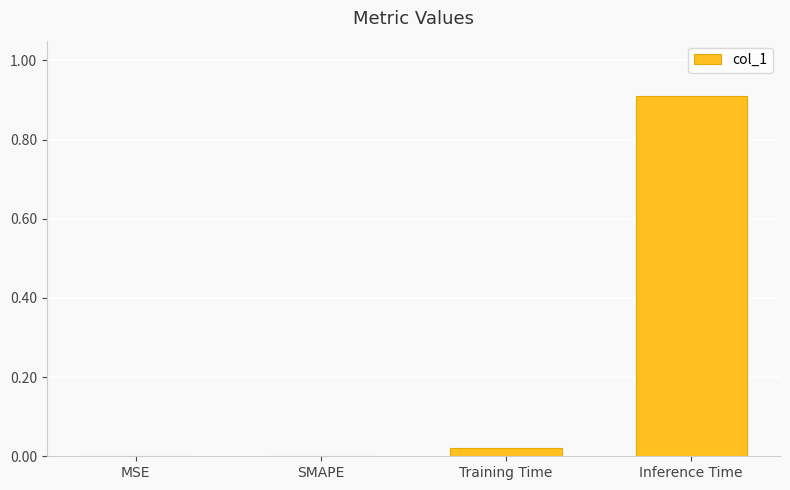

Are the bars grouped side by side (vs. stacked)?

No